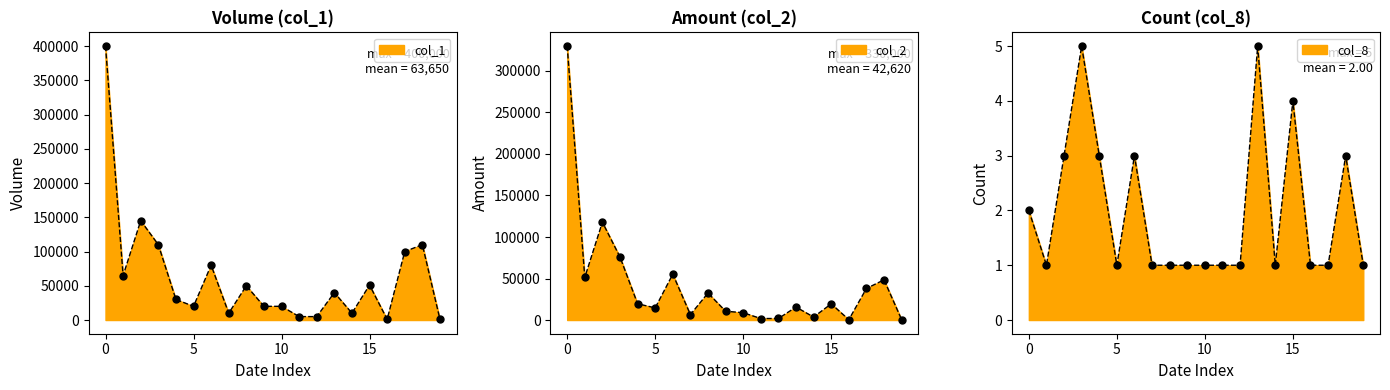

The col_8 series shows 1 at 104/03/11. True or false?

True